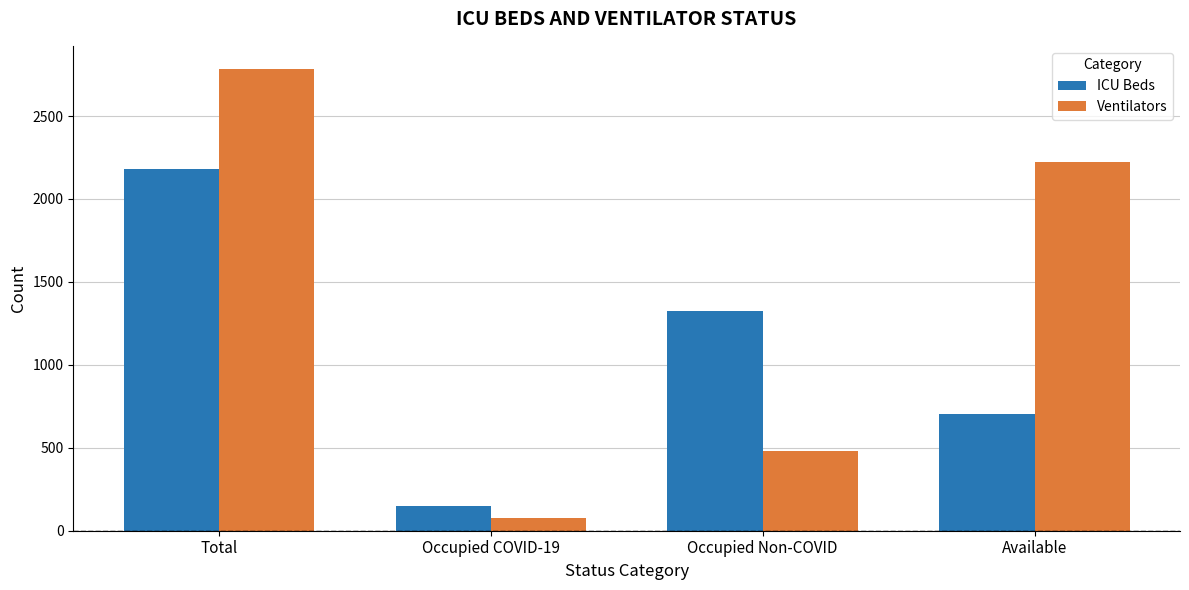

How many bars are there in each group?

2